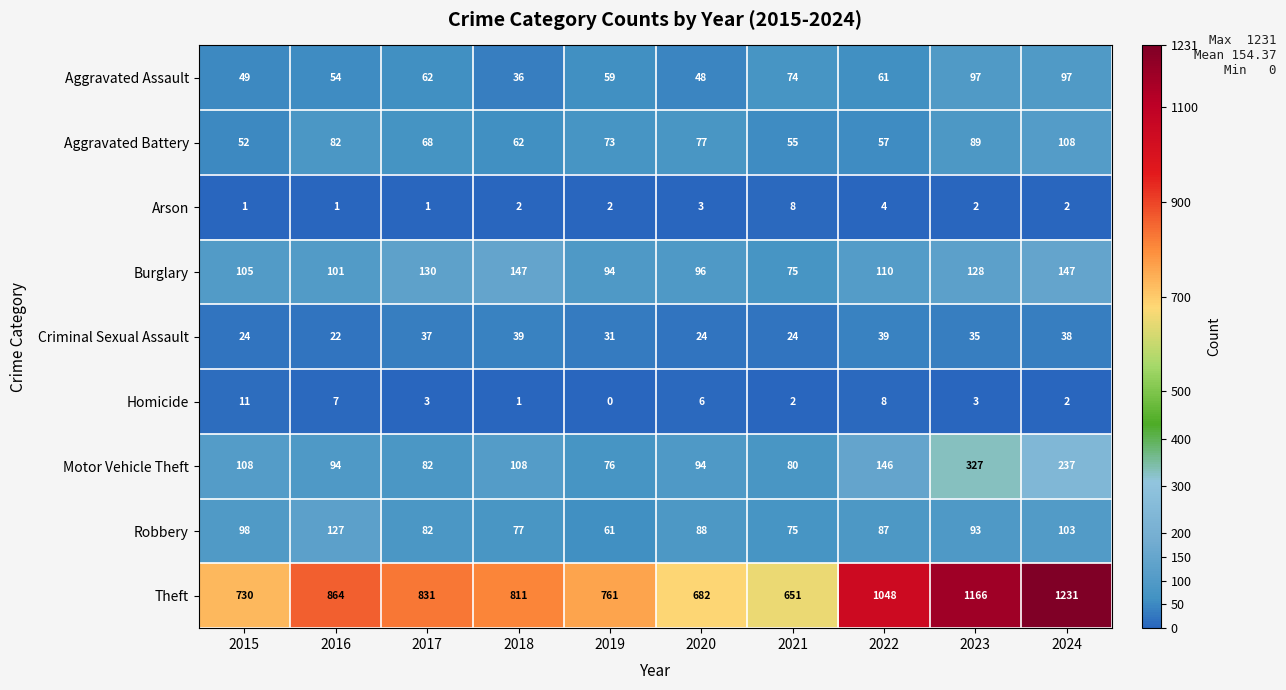

Which category has the highest value in the Robbery series?

2016